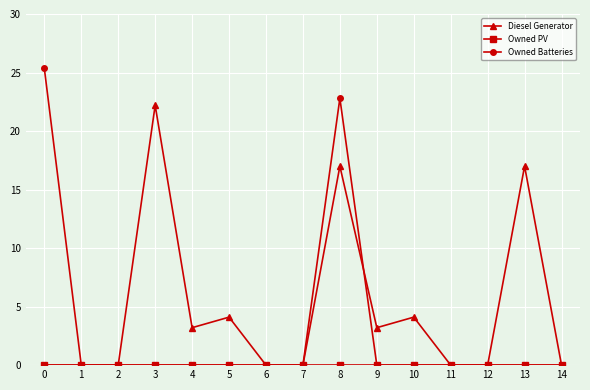

Which series has the widest spread of values?

Owned Batteries